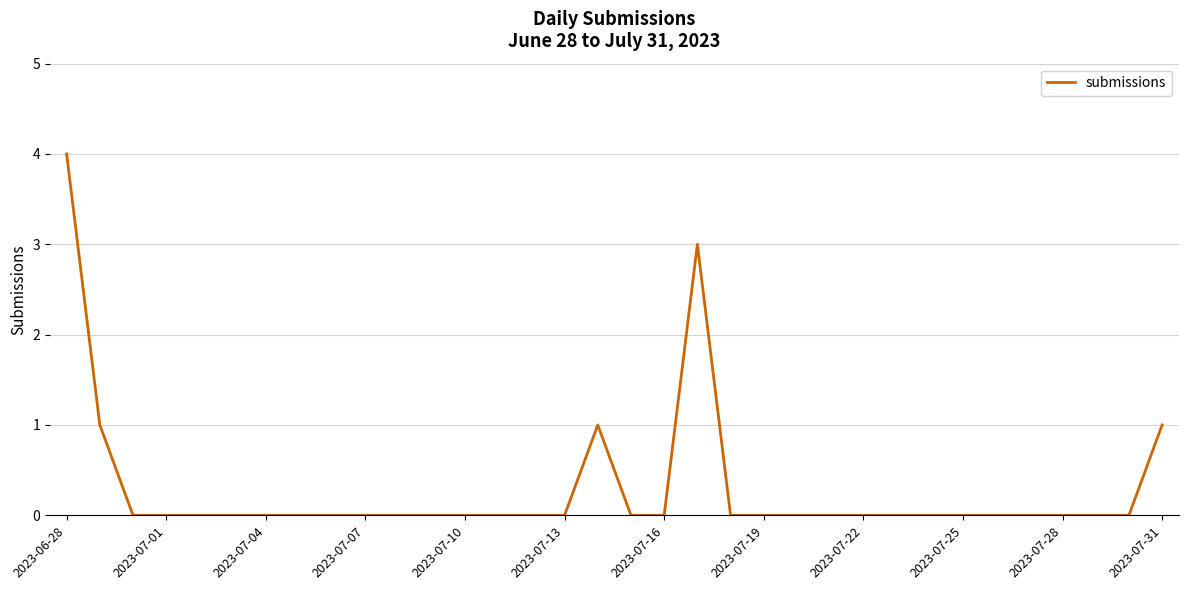

What is the difference between the maximum and minimum values?

4